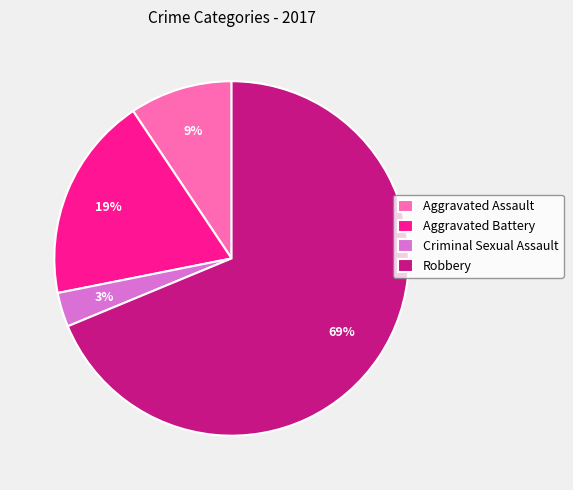

Which slice is the smallest?

Criminal Sexual Assault